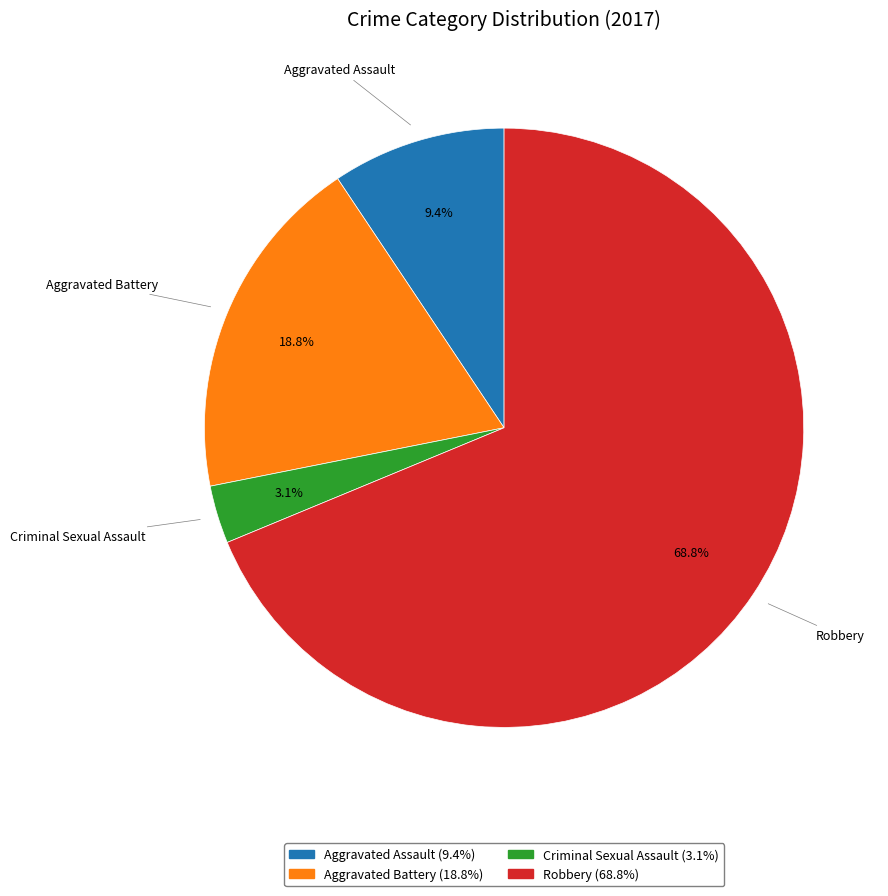

The Robbery slice represents 69% of the pie. True or false?

True